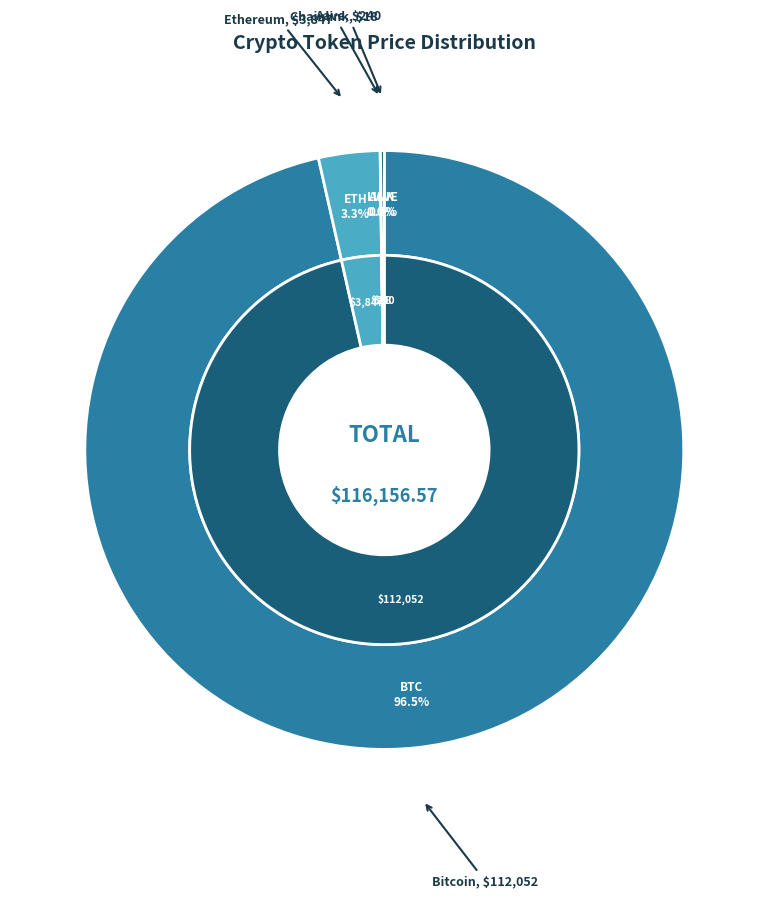

How much of the chart is everything except Chainlink?

100.0%